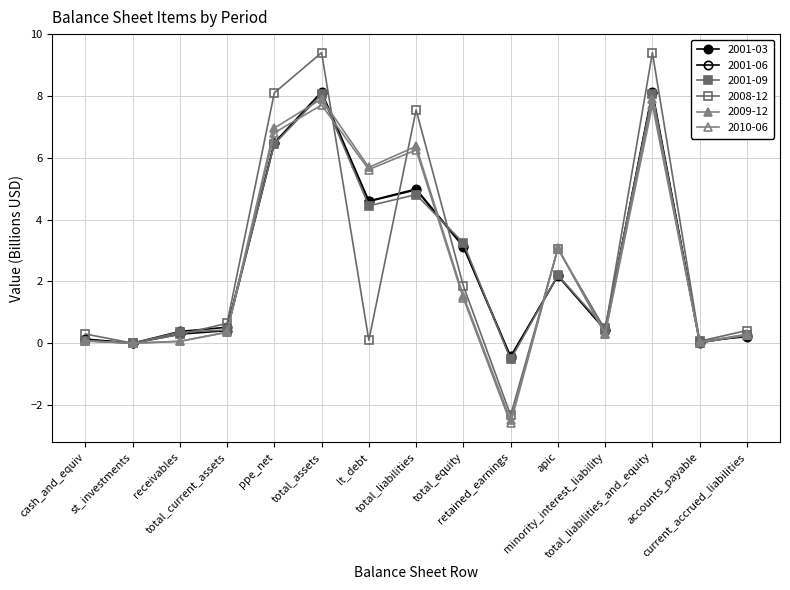

At which category is the sum across all series the highest?

total_assets